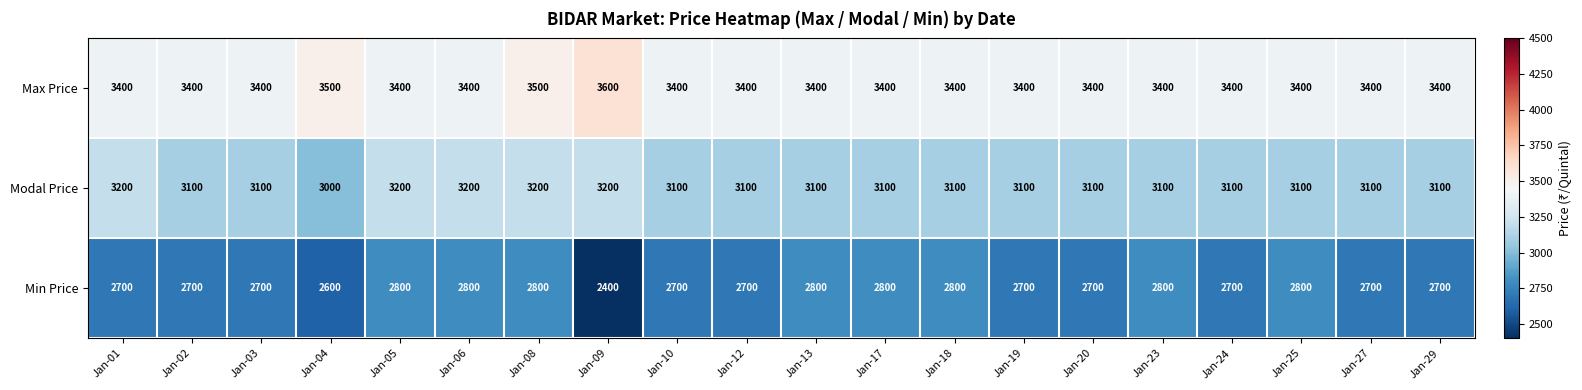

At which category is the sum across all series the highest?

Jan-08